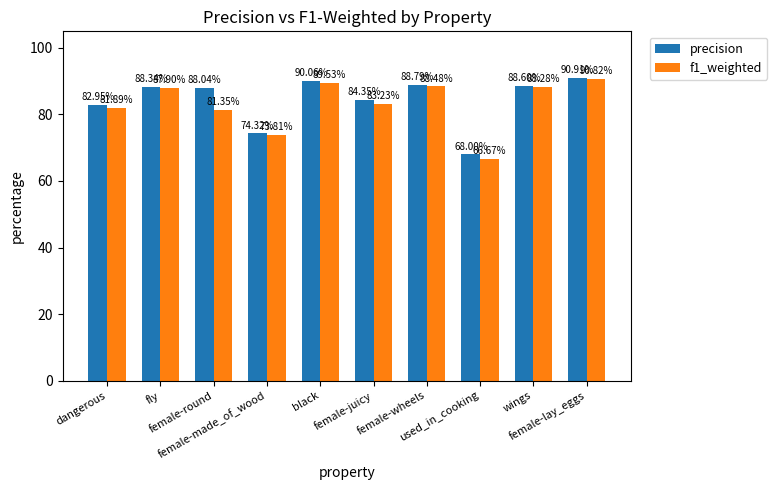

What are all the series names shown in the legend?

precision, f1_weighted